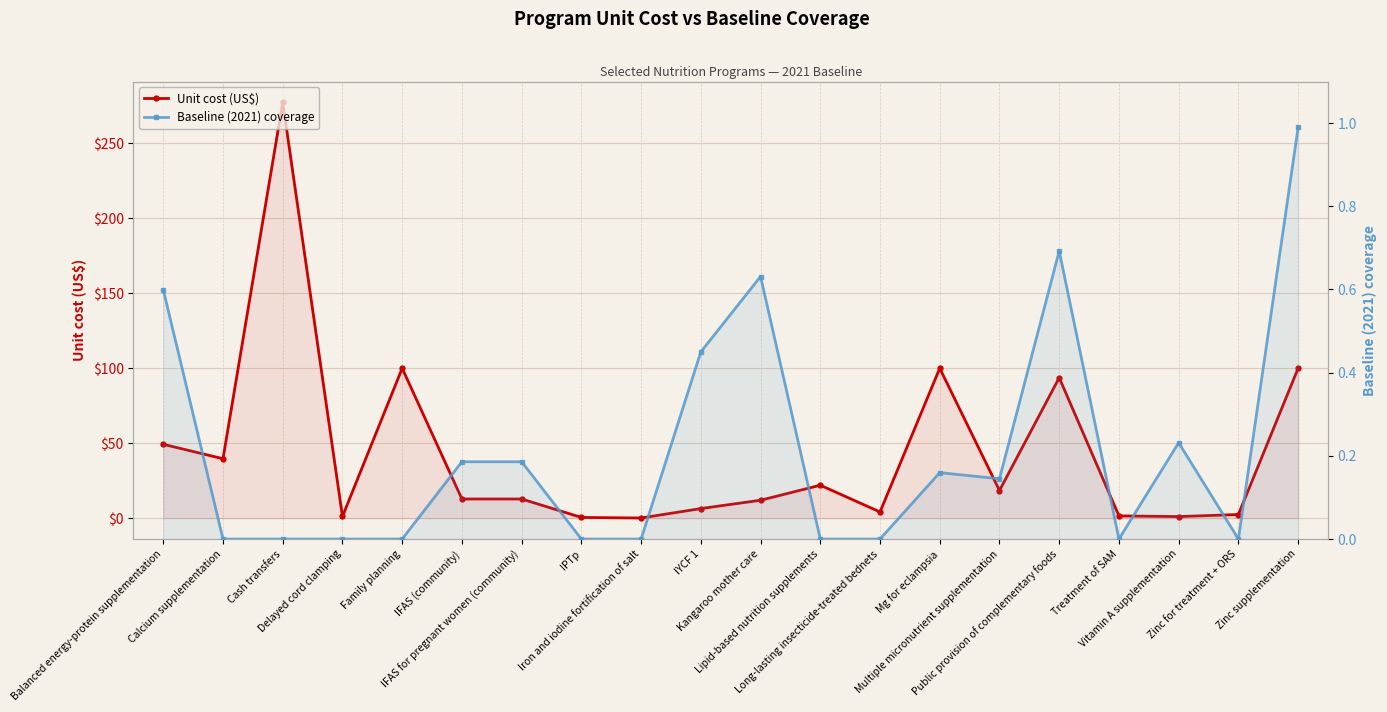

How many lines are shown in the chart?

2